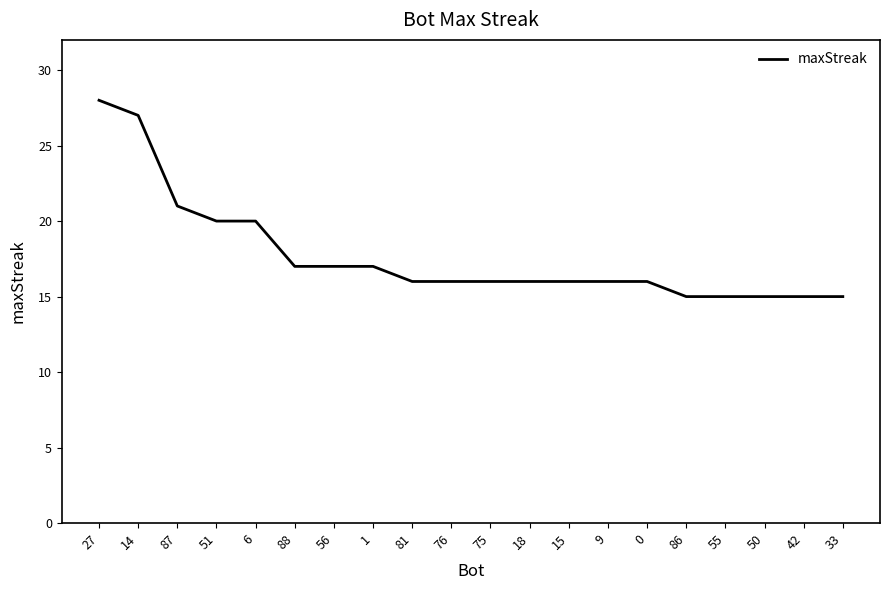

What is the maximum value shown in the chart?

28